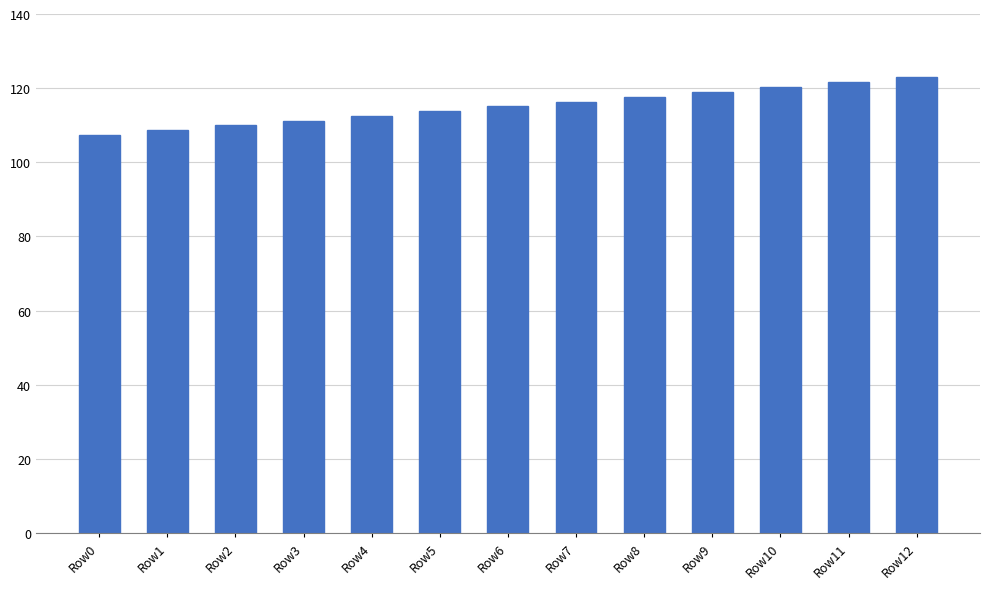

Does the chart contain any negative values?

No